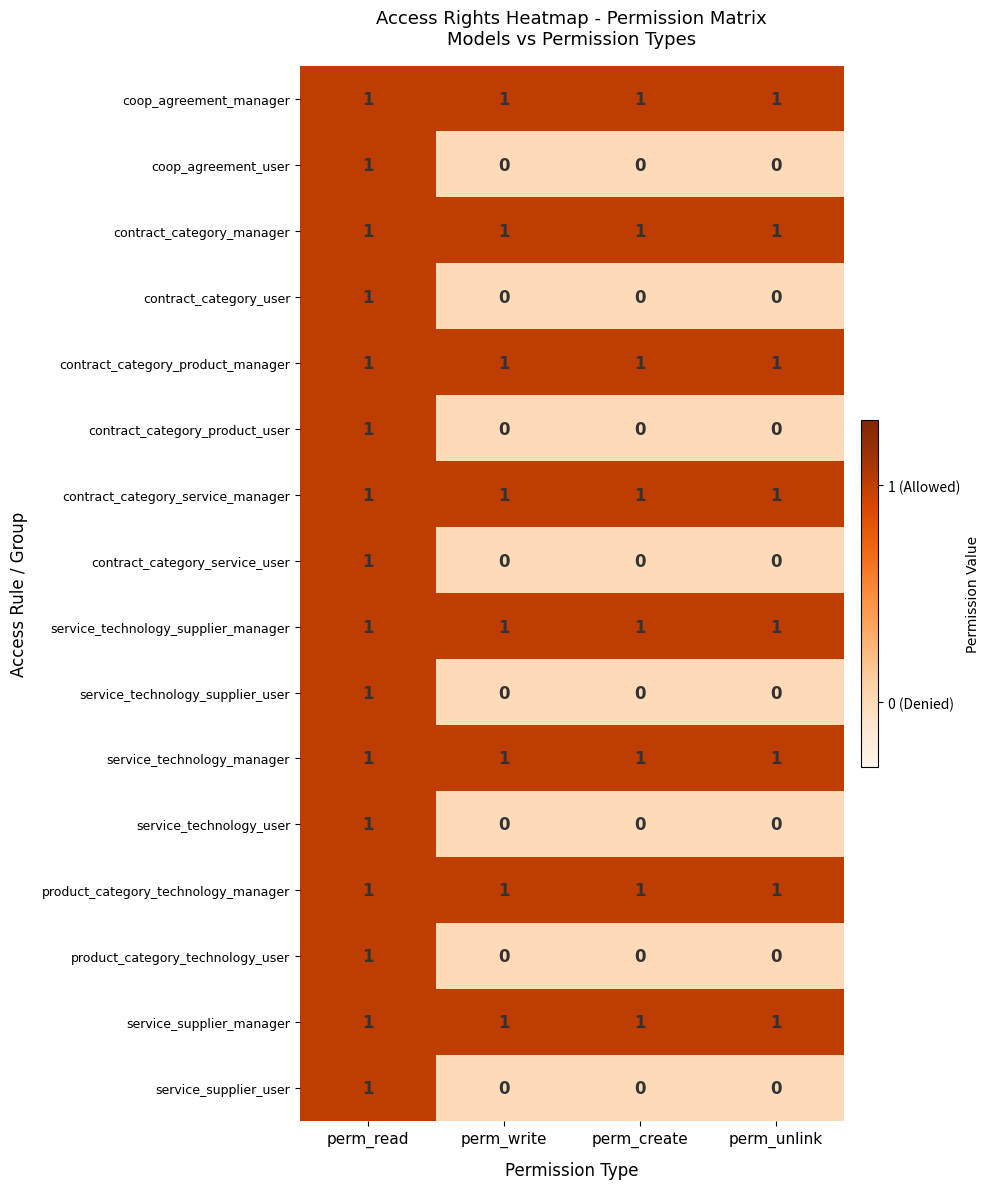

The value of coop_agreement_user at perm_create is 0. True or false?

True